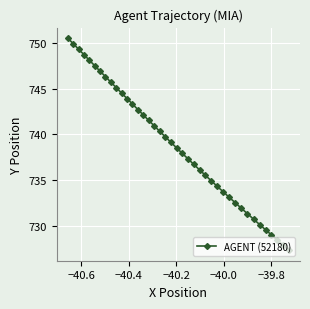

What is the difference between the maximum and minimum values?

23.2